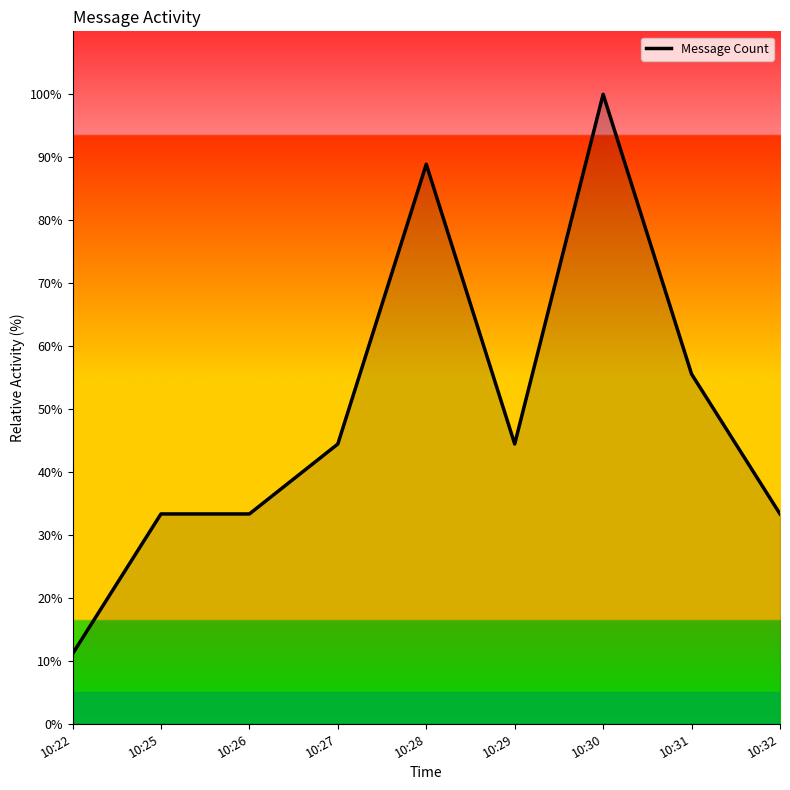

What is the greatest value displayed?

100.0